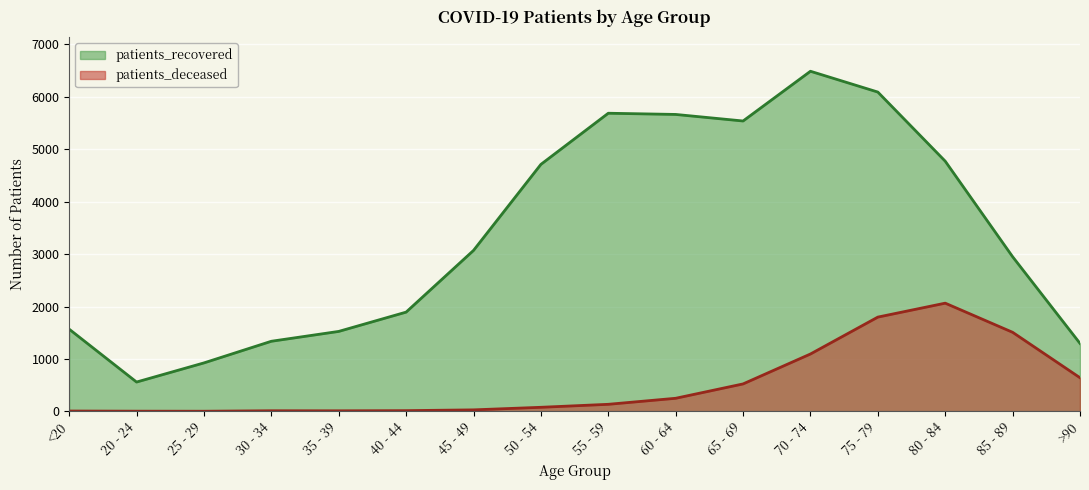

How many data points does each series have?

16